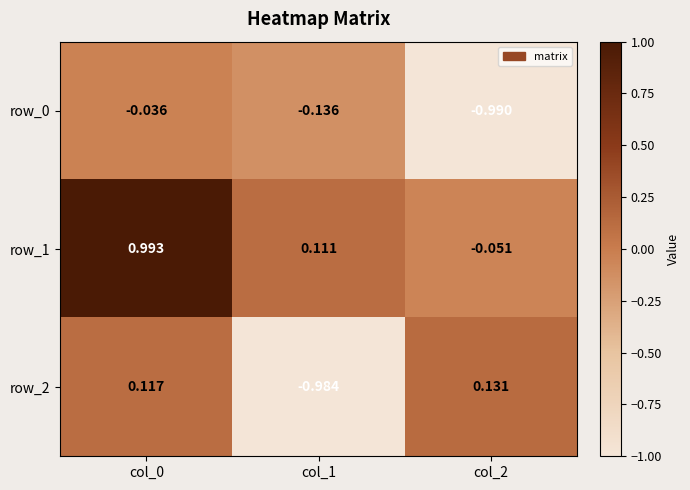

What is the average value of the row_0 series?

-0.4